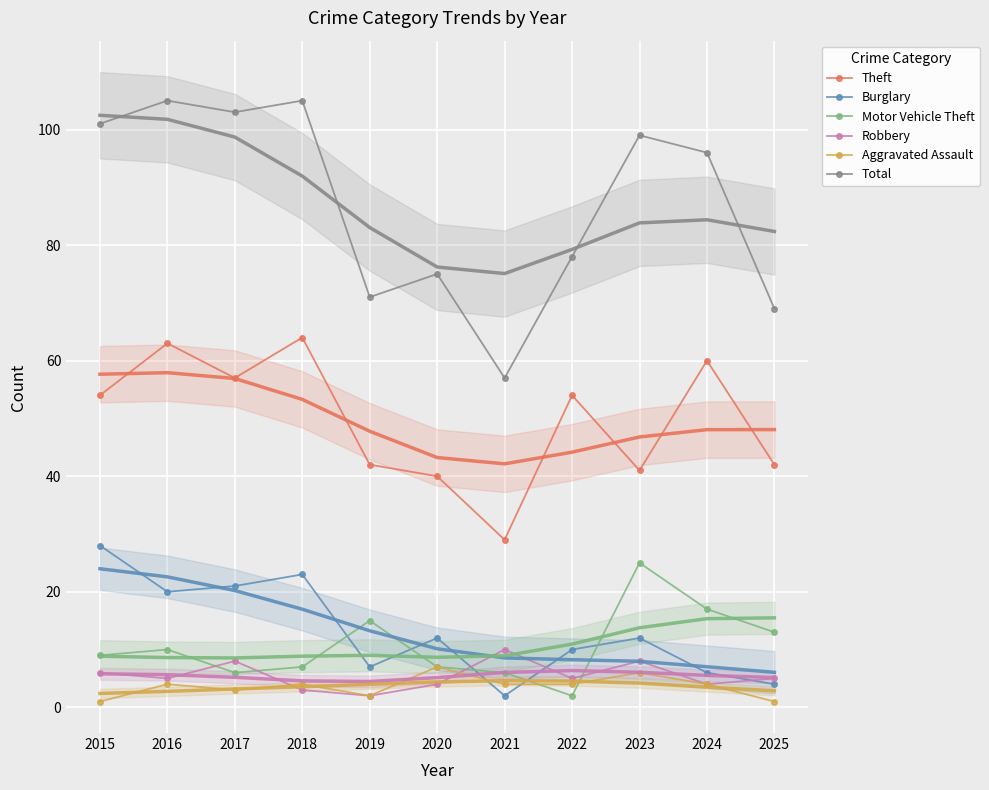

True or false: Robbery and Total cross at least once.

False